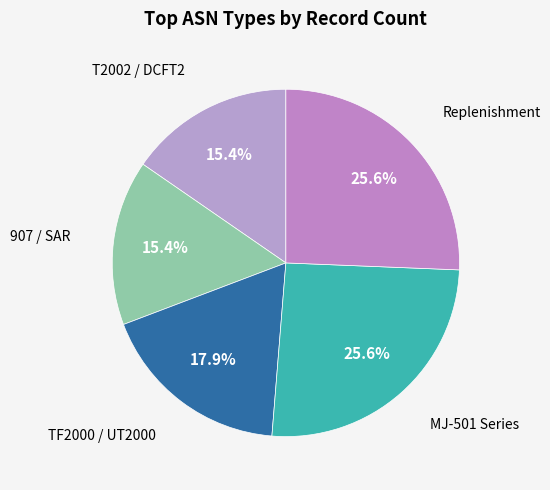

Combined, what portion of the pie is 907 / SAR and Replenishment?

41.0%